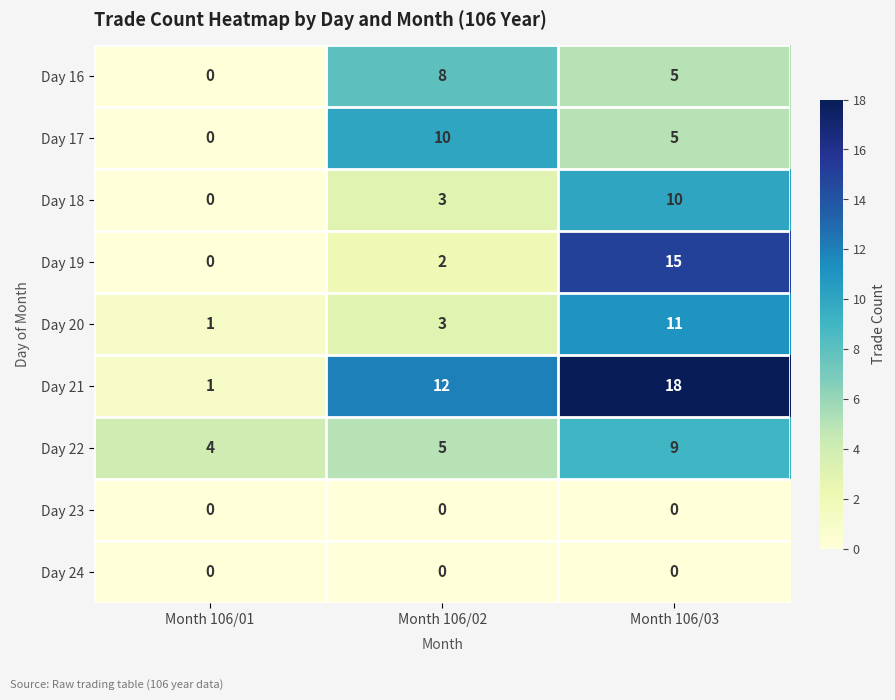

What is the sum of the Day 20 values at Month 106/03 and Month 106/01?

12